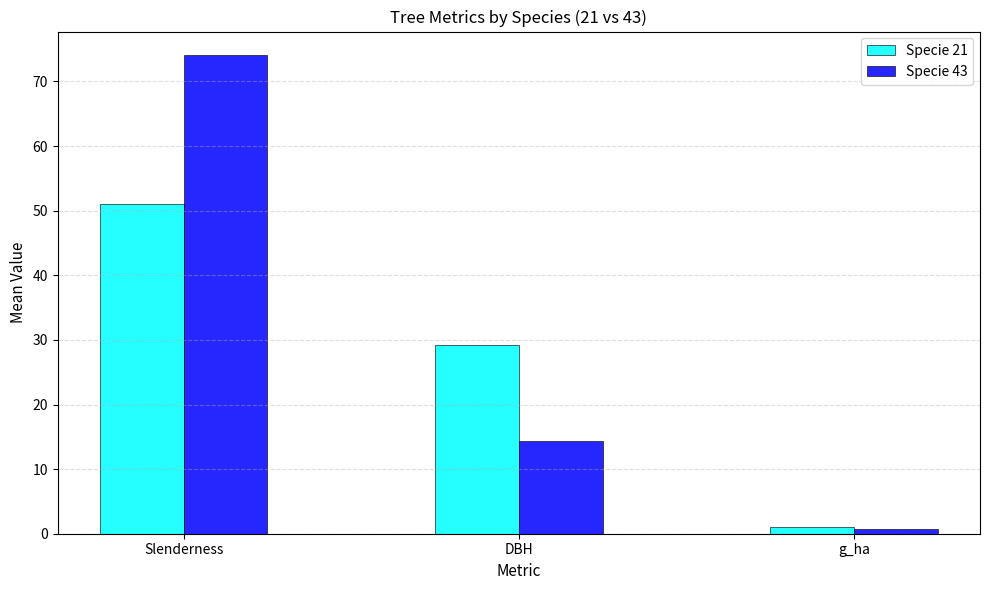

At which category is the sum across all series the highest?

Slenderness